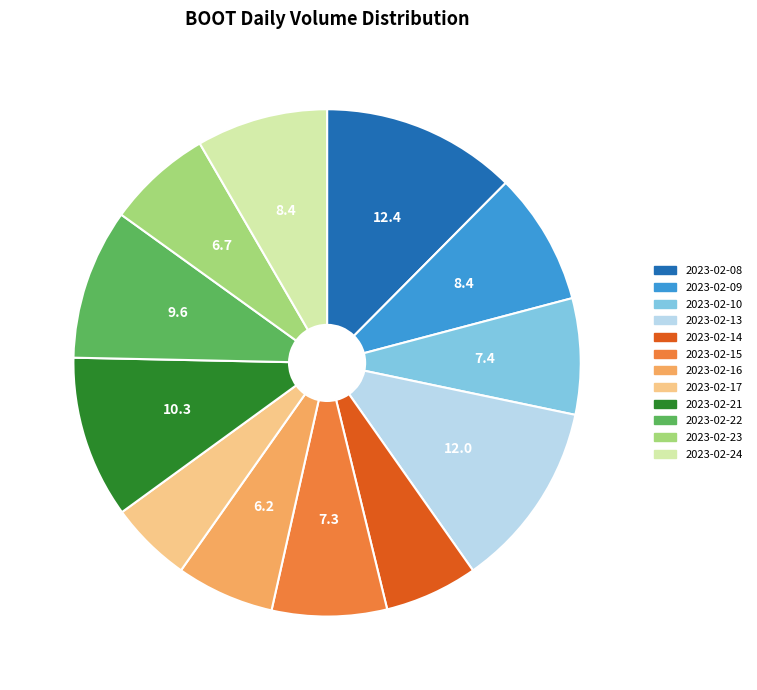

True or false: 2023-02-13 accounts for 27% of the total.

False